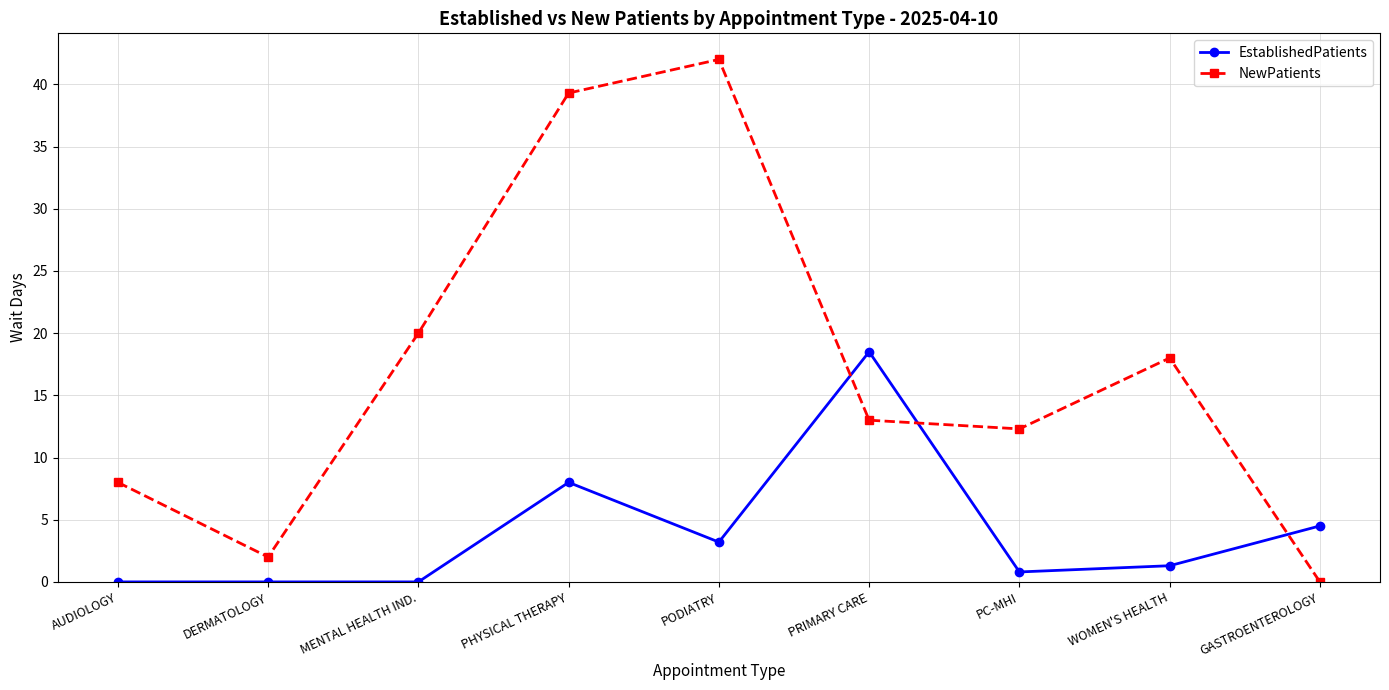

At PRIMARY CARE, list the series in order from largest to smallest.

EstablishedPatients, NewPatients